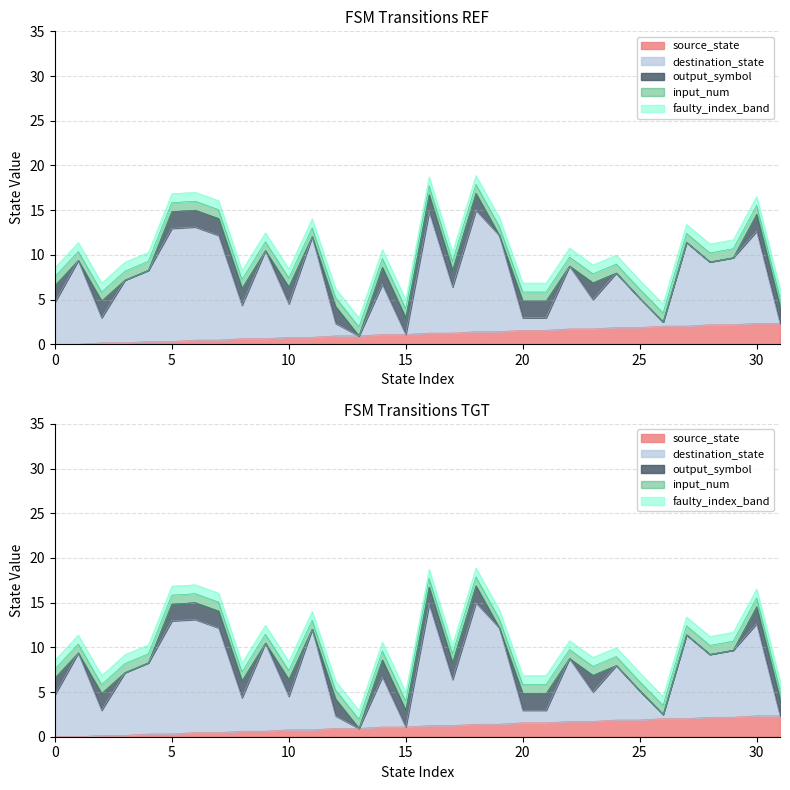

Which series has the largest total across all categories?

destination_state